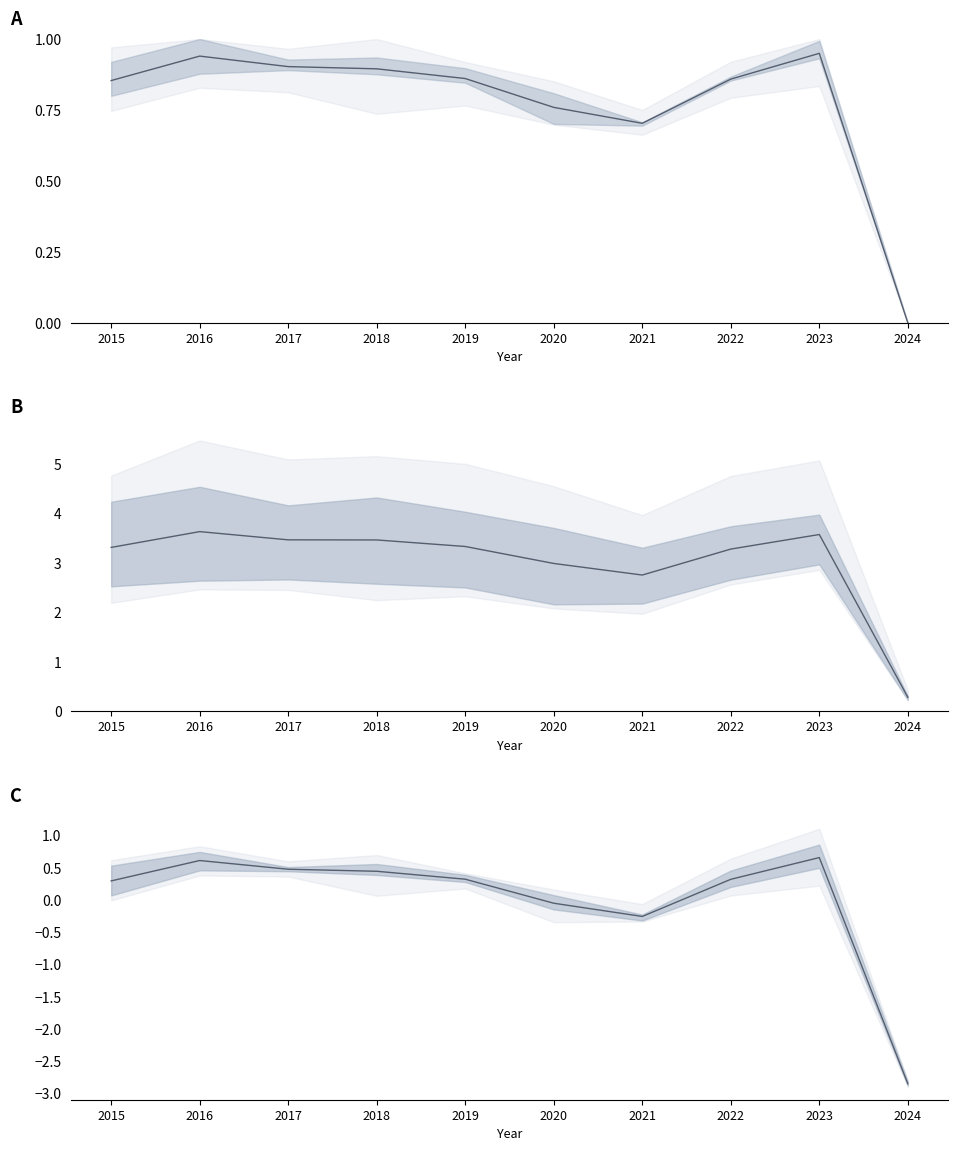

How many values are above zero?

7